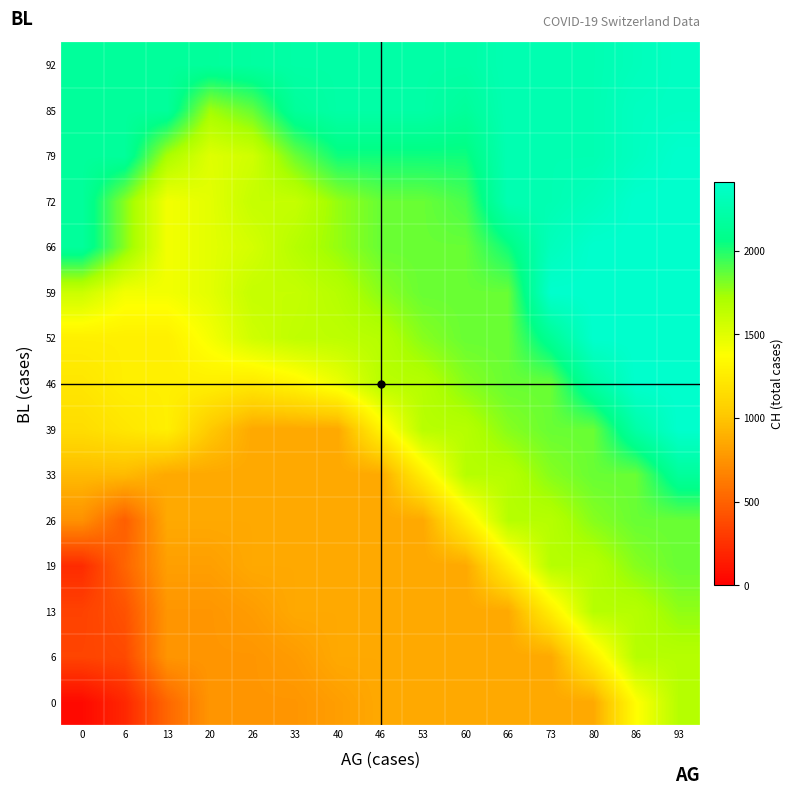

Reading right to left, extract all data points from this chart.

0: 93=1669.9	86=1365.0	80=857.0	73=857.0	66=857.0	60=857.0	53=857.0	46=857.0	40=803.4	33=760.0	26=760.0	20=760.0	13=523.9	6=200.7	0=51.9
6: 93=1670.0	86=1669.8	80=1263.4	73=857.0	66=857.0	60=857.0	53=857.0	46=857.0	40=857.0	33=793.3	26=760.0	20=760.0	13=760.0	6=374.7	0=349.5
13: 93=1771.1	86=1670.0	80=1669.5	73=1263.2	66=857.0	60=857.0	53=857.0	46=857.0	40=857.0	33=857.0	26=796.4	20=760.0	13=760.0	6=417.8	0=337.5
19: 93=1852.0	86=1791.3	80=1670.0	73=1669.1	66=1263.2	60=857.0	53=857.0	46=857.0	40=857.0	33=857.0	26=857.0	20=808.5	13=808.5	6=515.0	0=224.0
26: 93=1852.0	86=1852.0	80=1791.3	73=1670.0	66=1668.1	60=1263.8	53=857.0	46=857.0	40=857.0	33=857.0	26=857.0	20=857.0	13=857.0	6=481.2	0=738.3
33: 93=2160.1	86=1852.0	80=1852.0	73=1791.3	66=1670.0	60=1666.2	53=1268.8	46=857.0	40=857.0	33=857.0	26=857.0	20=857.0	13=857.0	6=943.7	0=943.7
39: 93=2410.0	86=2218.2	80=1852.0	73=1852.0	66=1791.2	60=1670.0	53=1662.4	46=1297.6	40=857.0	33=857.0	26=857.0	20=1023.8	13=1274.0	6=1211.5	0=1149.0
46: 93=2410.0	86=2410.0	80=2200.8	73=1852.0	66=1852.0	60=1790.9	53=1670.0	46=1654.9	40=1449.1	33=1310.3	26=1231.8	20=1274.0	13=1274.0	6=1274.0	0=1211.5
52: 93=2410.0	86=2410.0	80=2410.0	73=2131.0	66=1852.0	60=1852.0	53=1789.4	46=1670.0	40=1639.8	33=1629.7	26=1568.2	20=1413.0	13=1274.0	6=1274.0	0=1274.0
59: 93=2410.0	86=2410.0	80=2410.0	73=2410.0	66=1852.0	60=1852.0	53=1852.0	46=1783.8	40=1670.0	33=1609.5	26=1609.5	20=1485.5	13=1422.0	6=1422.0	0=1584.2
66: 93=2410.0	86=2410.0	80=2410.0	73=2323.1	66=2034.1	60=1852.0	53=1852.0	46=1852.0	40=1761.0	33=1670.0	26=1549.0	20=1485.5	13=1422.0	6=1791.0	0=2160.0
72: 93=2410.0	86=2410.0	80=2328.3	73=2277.0	66=2277.0	60=1912.5	53=1852.0	46=1852.0	40=1761.0	33=1609.5	26=1609.5	20=1485.5	13=1422.0	6=1791.0	0=2160.0
79: 93=2410.0	86=2349.3	80=2277.0	73=2277.0	66=2277.0	60=2033.5	53=2033.5	46=2033.5	40=2033.5	33=1845.7	26=1568.2	20=1505.7	13=1714.6	6=2160.0	0=2160.0
85: 93=2361.0	86=2349.3	80=2277.0	73=2277.0	66=2277.0	60=2154.5	53=2215.0	46=2215.0	40=2215.0	33=2154.5	26=1857.8	20=1737.1	13=2160.0	6=2160.0	0=2160.0
92: 93=2361.0	86=2319.0	80=2277.0	73=2277.0	66=2277.0	60=2215.0	53=2215.0	46=2215.0	40=2215.0	33=2215.0	26=2184.8	20=2160.0	13=2160.0	6=2160.0	0=2160.0